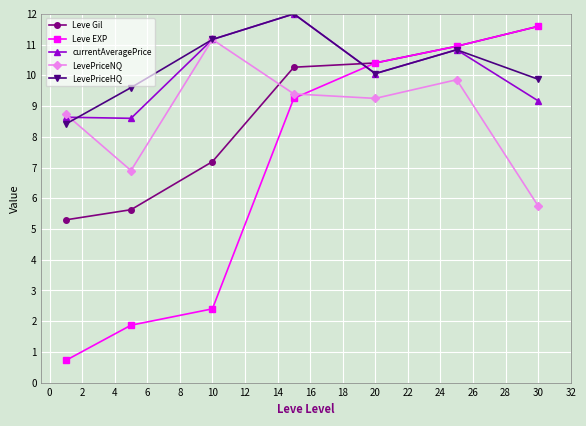

True or false: Leve Gil has more than 0 points higher than both neighbors.

False